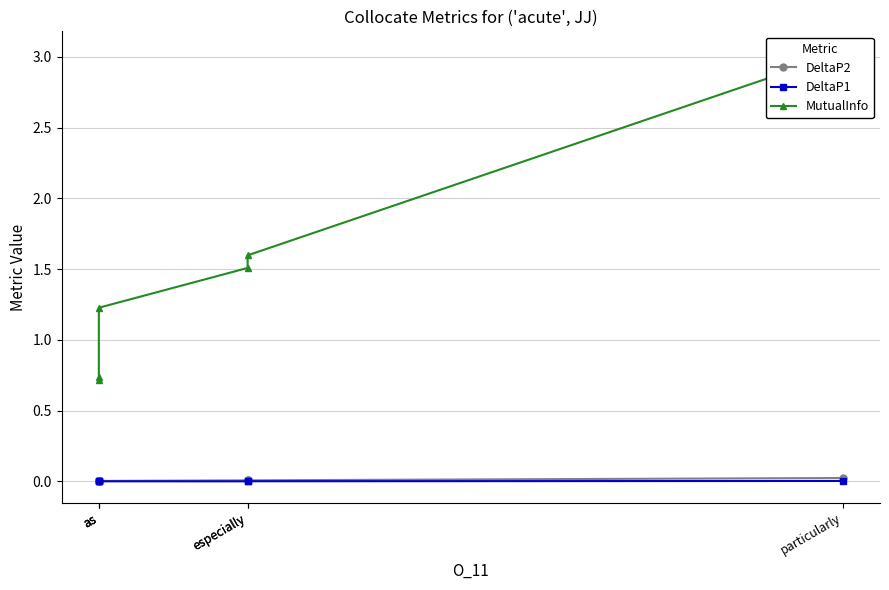

What is the difference between the MutualInfo values at as and as?

0.5